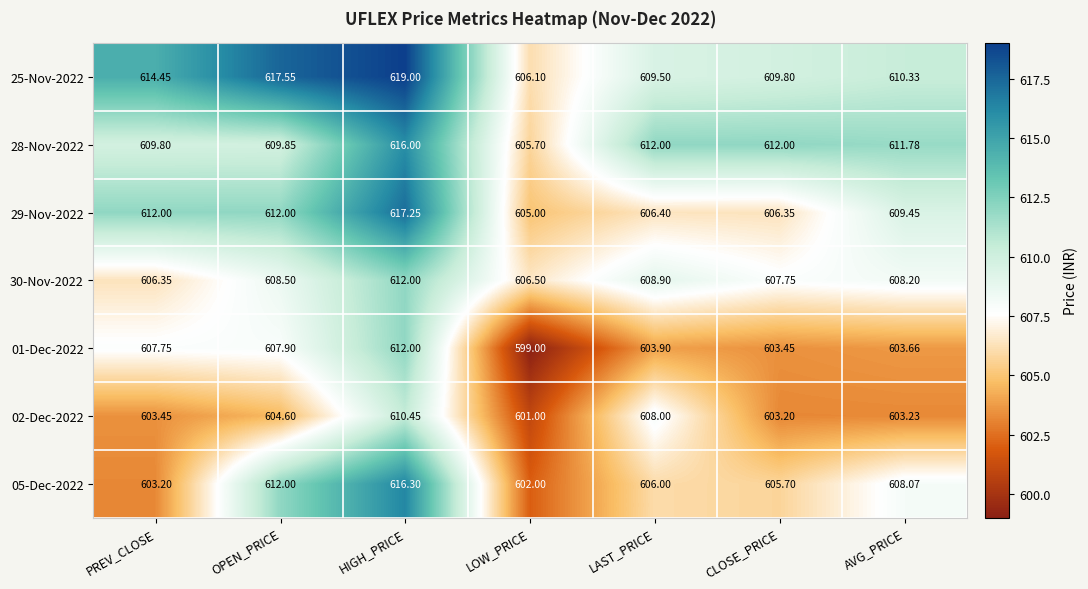

At which label does 01-Dec-2022 first exceed 603?

PREV_CLOSE